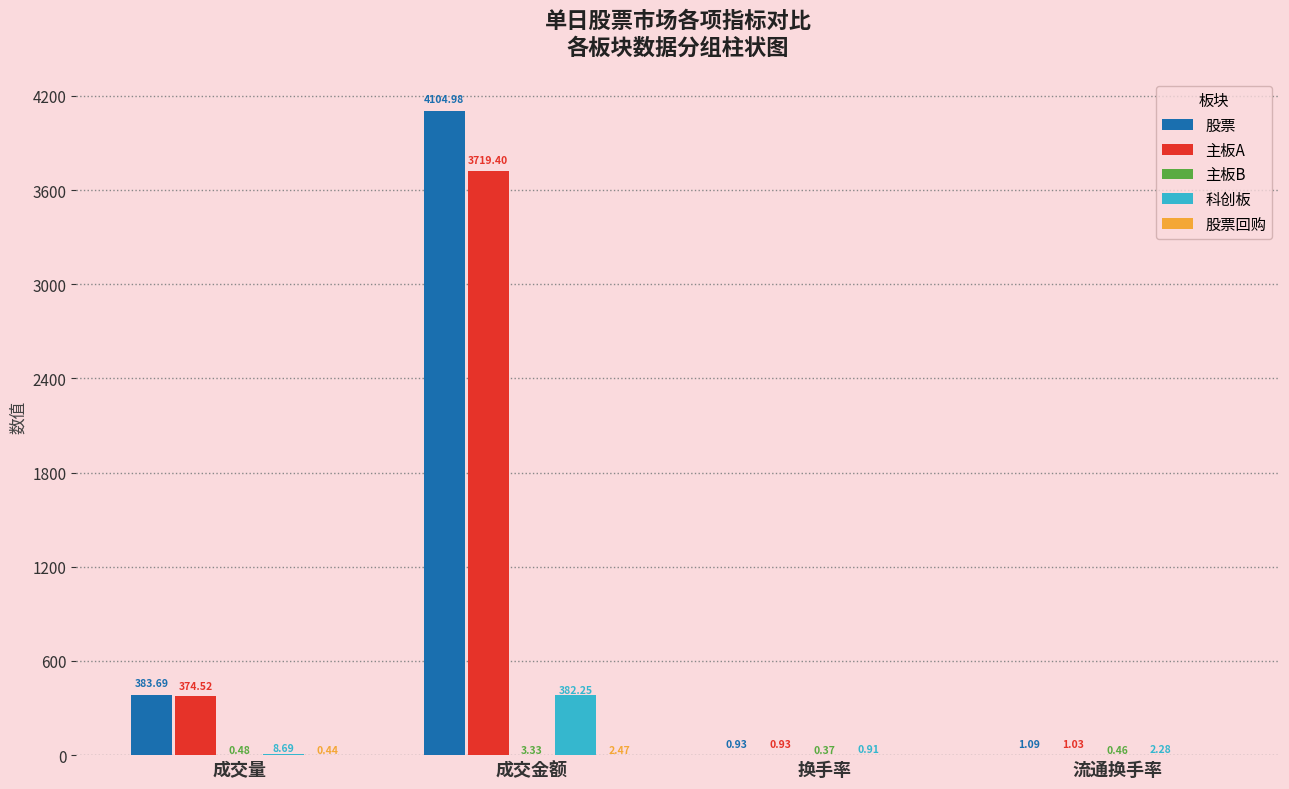

Which series changed the most between 成交量 and 流通换手率?

股票